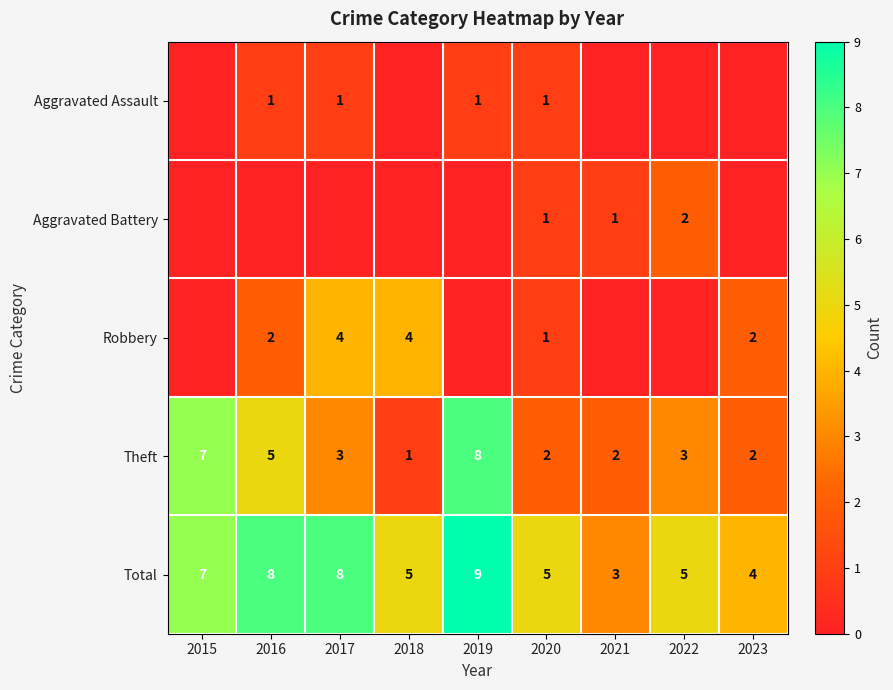

What is the greatest value displayed?

9